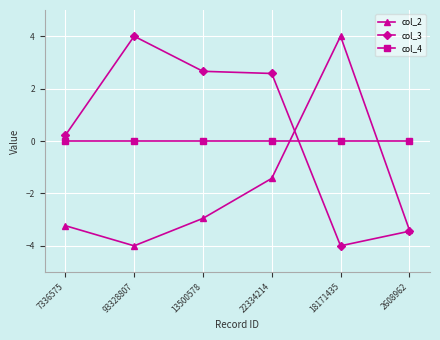

What is the label of the 1st point from the right?

2608962